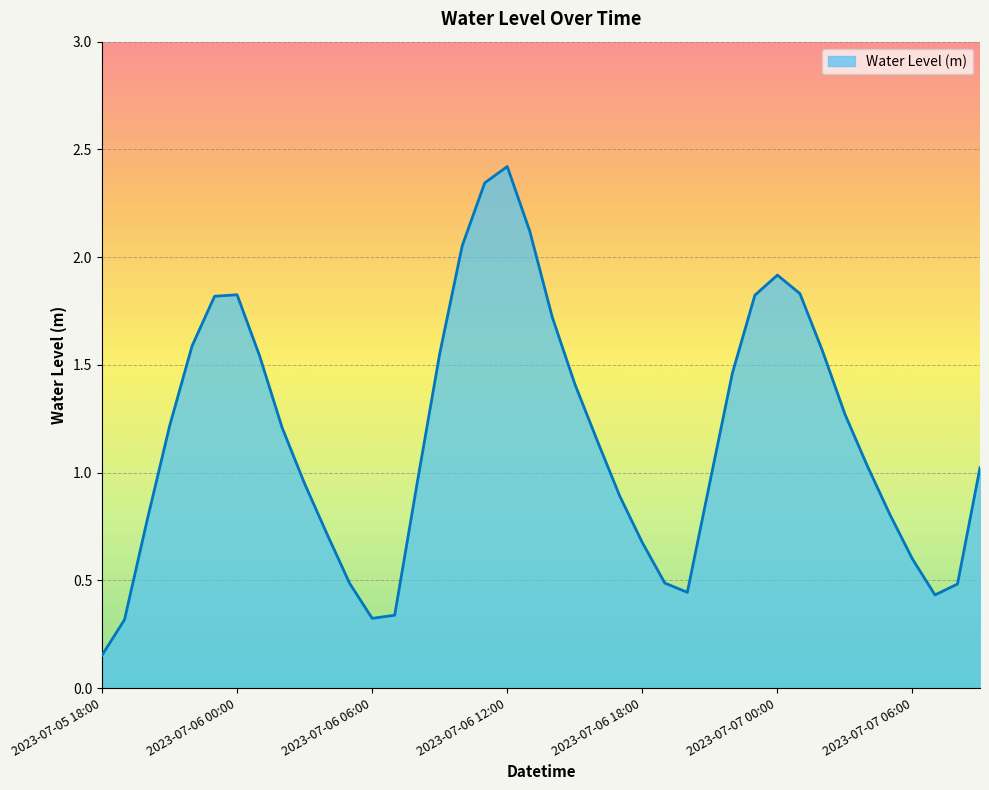

What is the sum of all values?

46.7